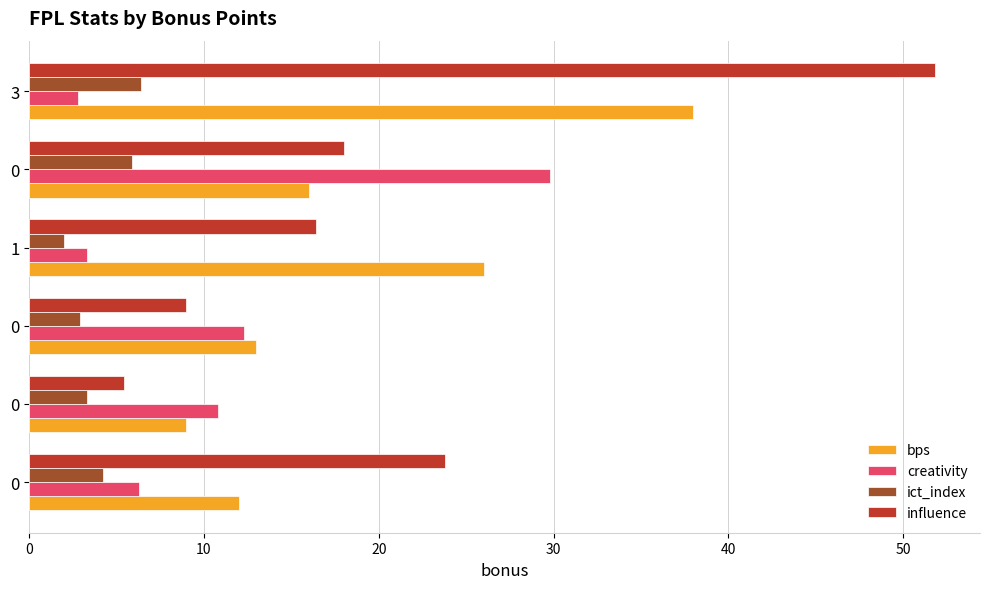

List the series in order of their peak value, highest first.

influence, bps, creativity, ict_index